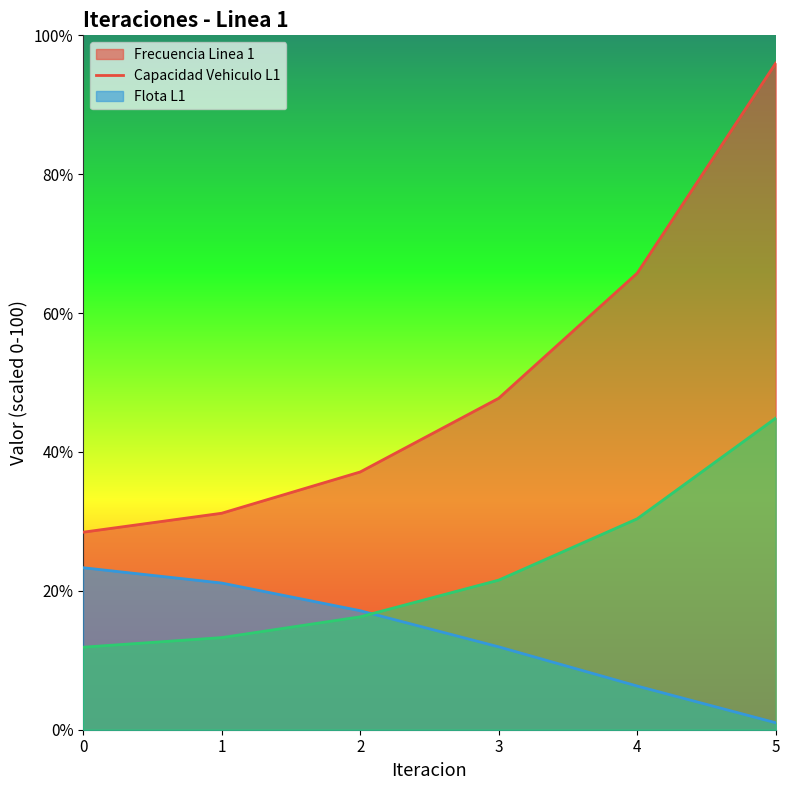

Count the number of data series in this chart.

3